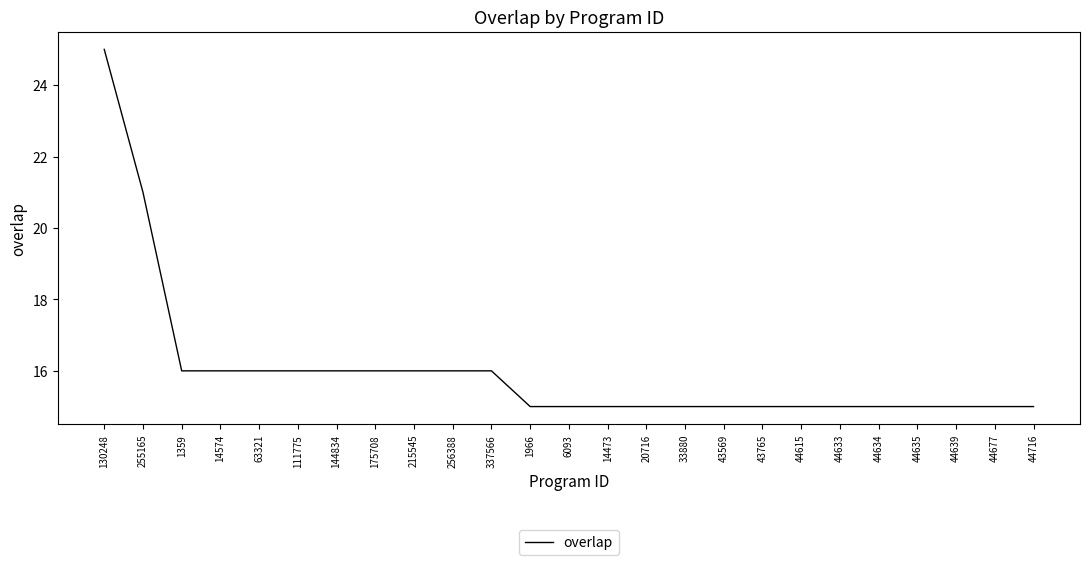

What is the difference between the maximum and minimum values?

10